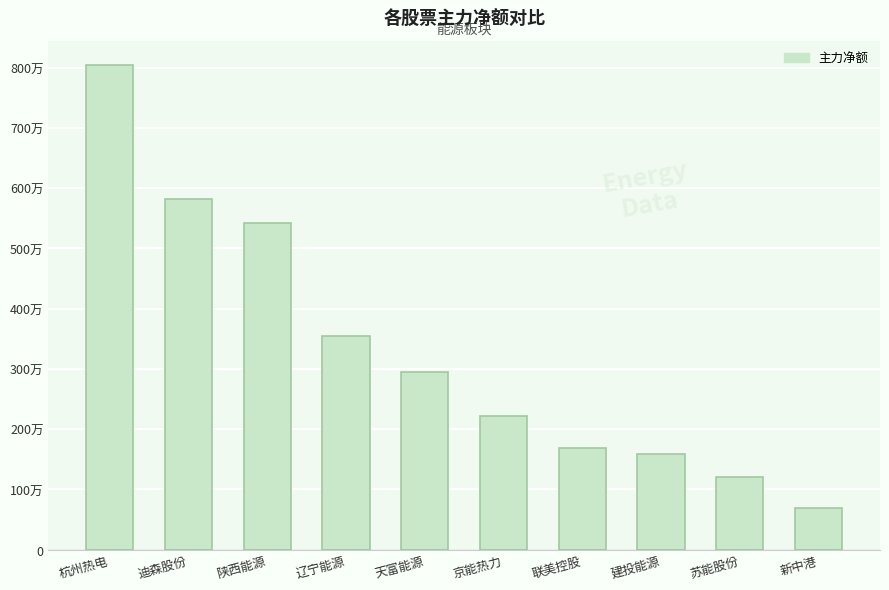

What is the change in value from 京能热力 to 新中港?

-1527759